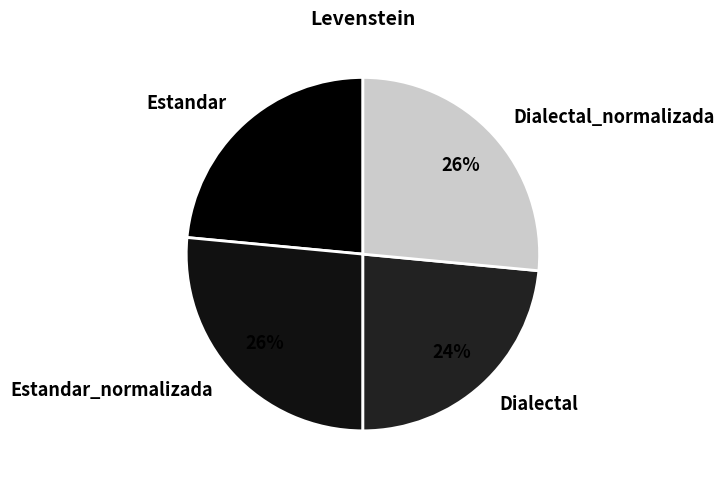

Does Estandar_normalizada account for over 50% of the chart?

No